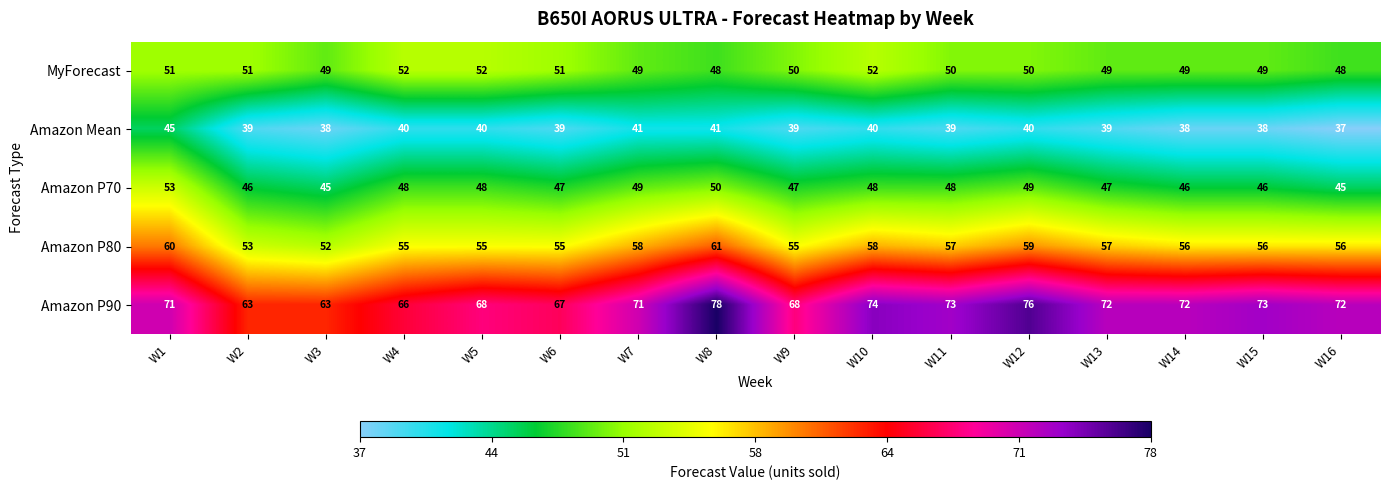

Count the number of data series in this chart.

5